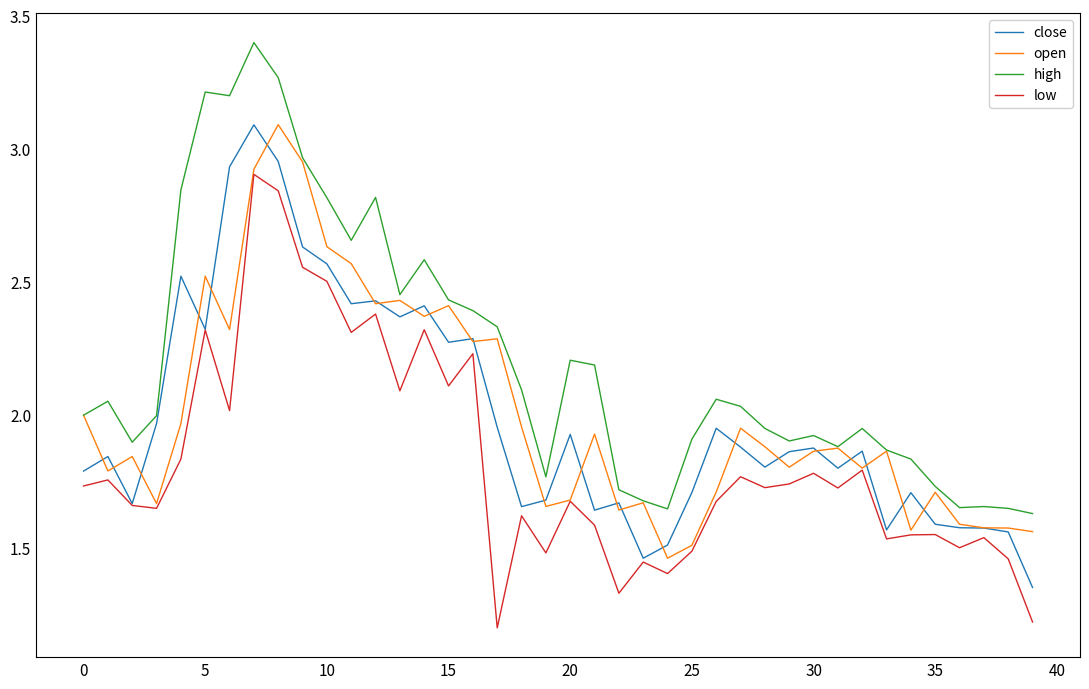

Which series has the widest spread of values?

high